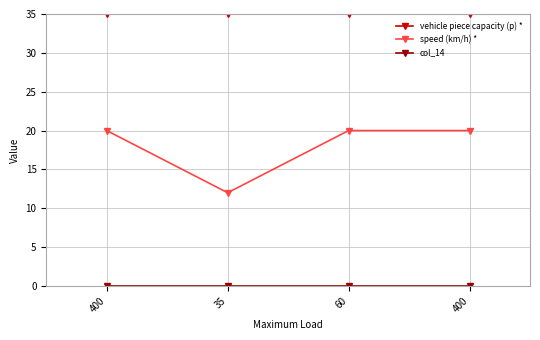

Rank the categories by col_14 value from lowest to highest.

400, 35, 60, 400